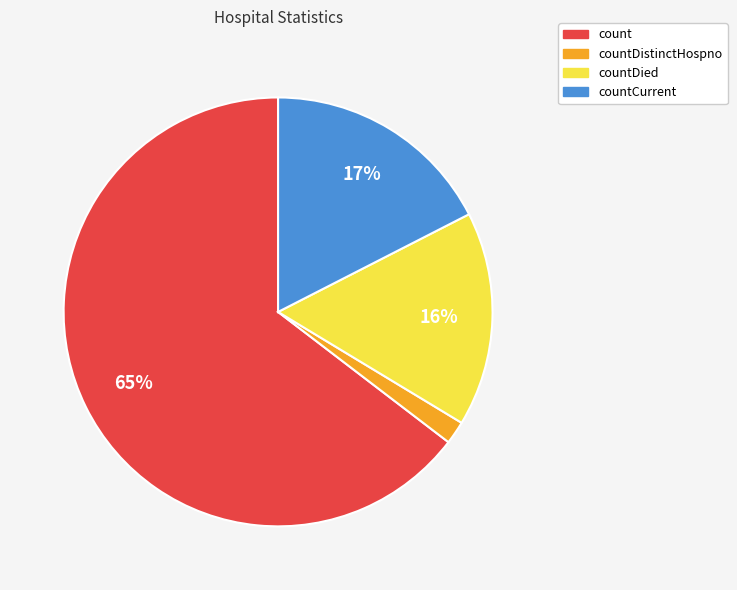

Do count and countDied together represent more than half of the pie?

Yes